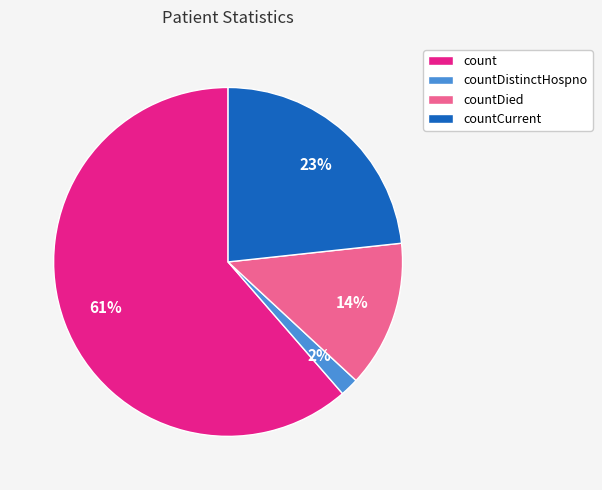

Does any single category account for the majority?

Yes